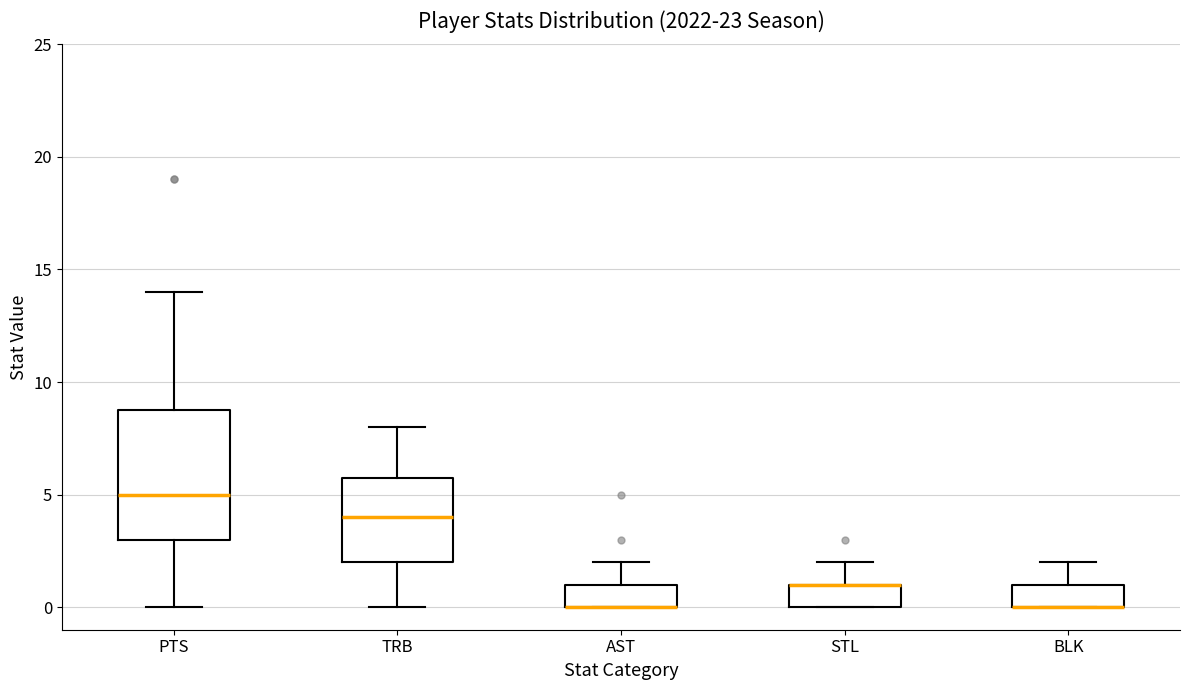

Where does the upper whisker of the box for BLK end on the y-axis? The values are not printed on the chart, so give them approximately, as read against the axis.

2